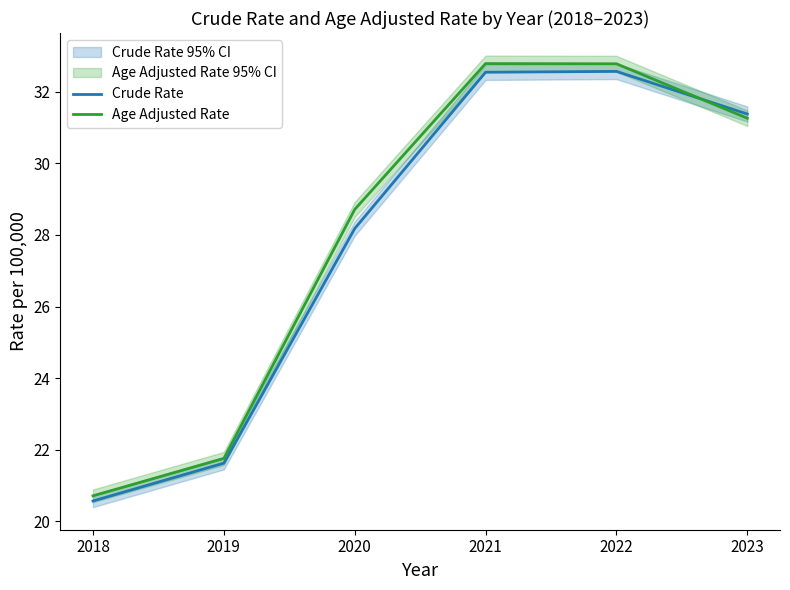

Rank the series by their maximum value, from highest to lowest.

Age Adjusted Rate, Crude Rate